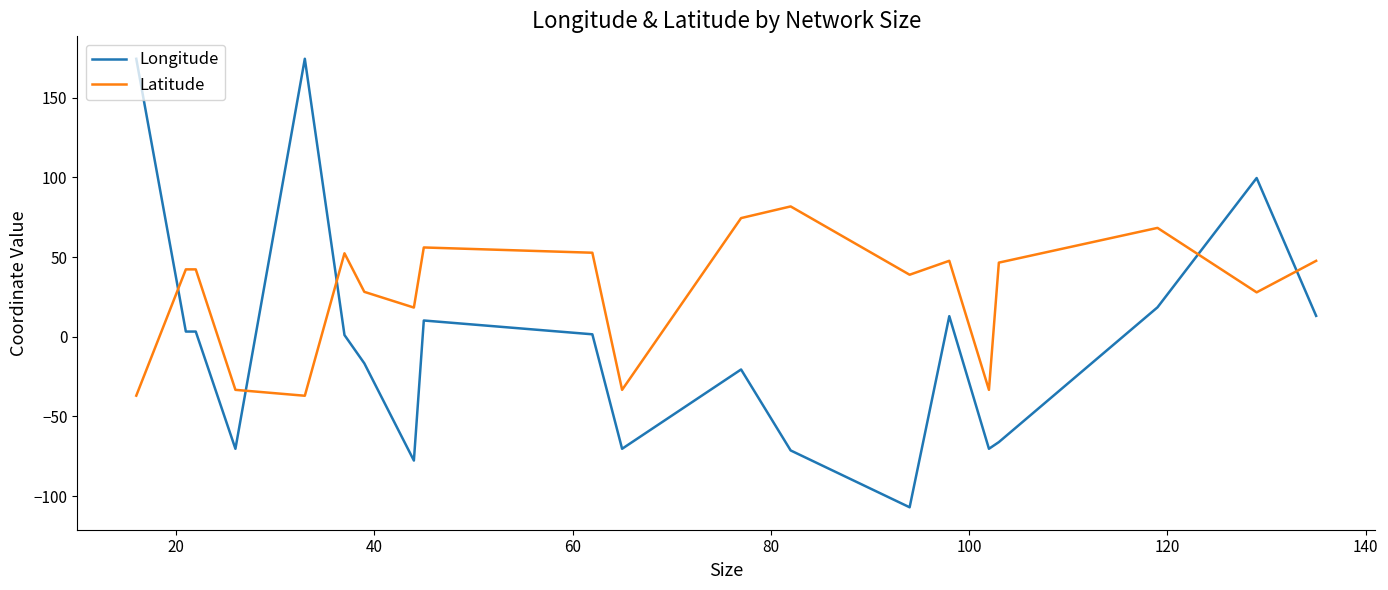

Which series has the largest range (max minus min)?

Longitude